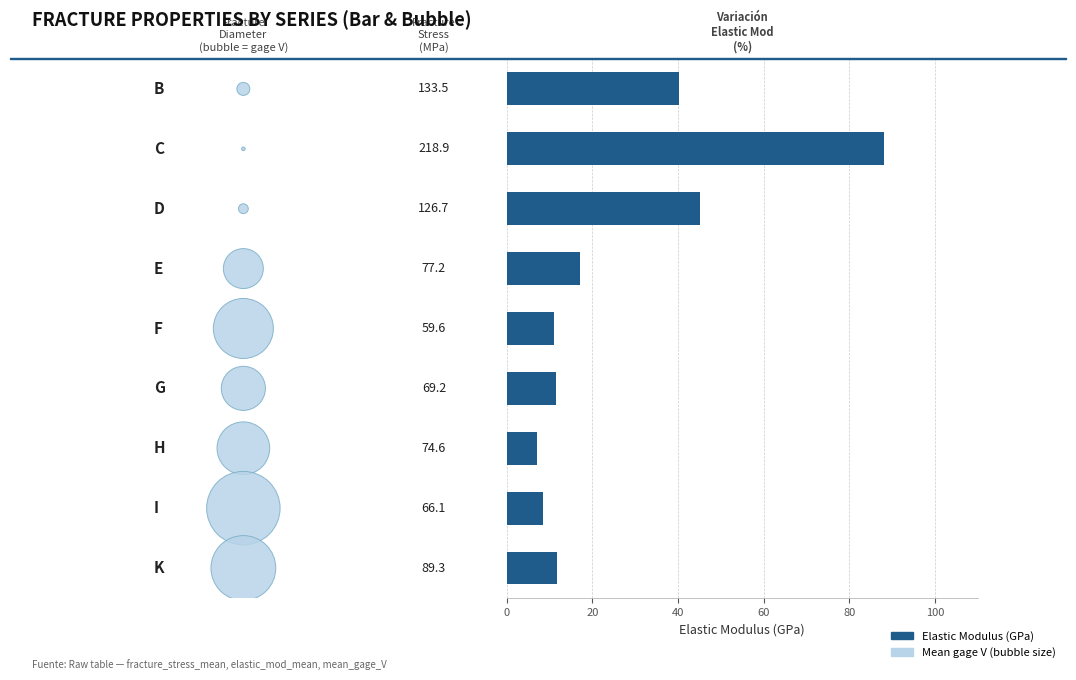

At how many categories does at least one series exceed 85?

1